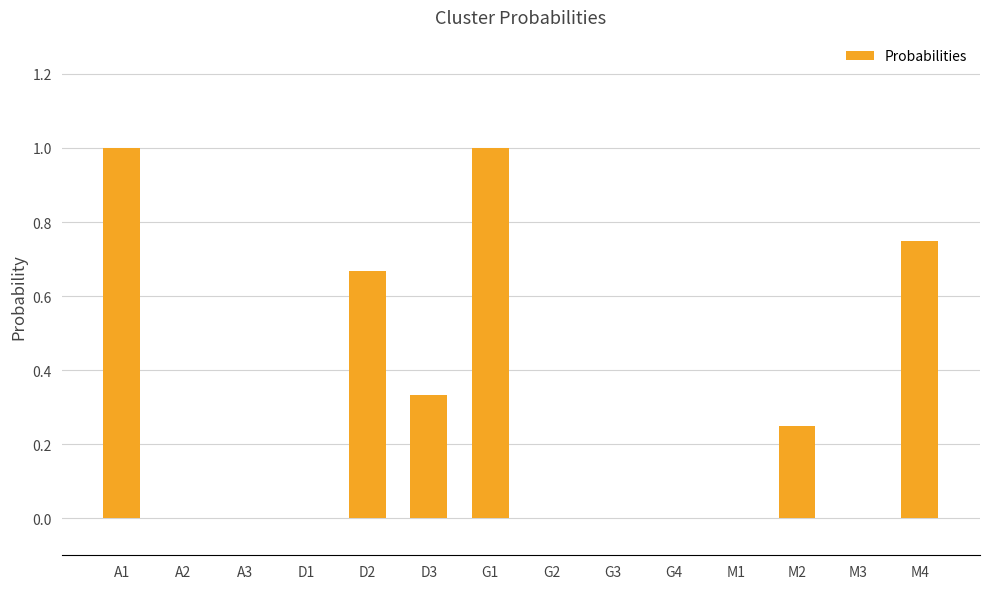

What is the sum of all values?

4.0